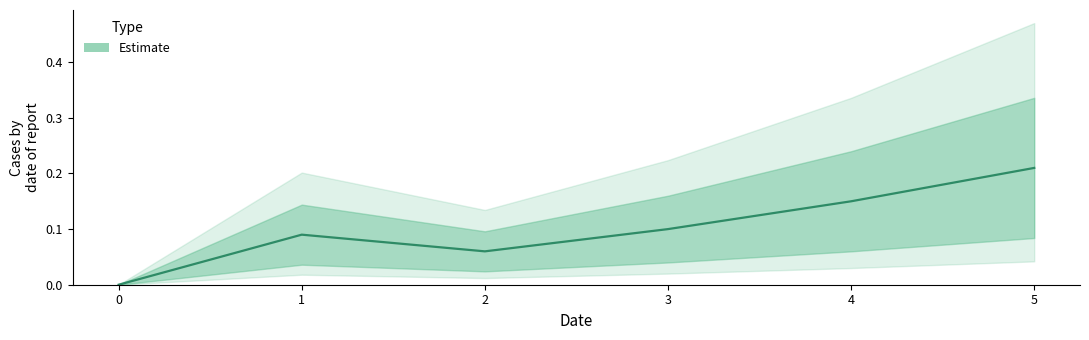

Does the chart have visible grid lines?

No